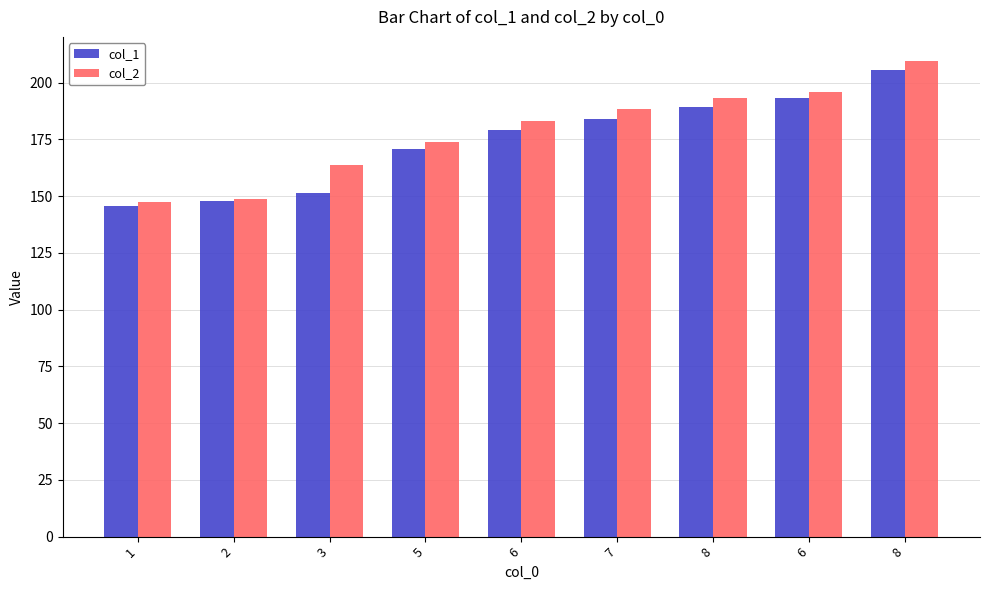

What is the smallest value displayed?

145.6